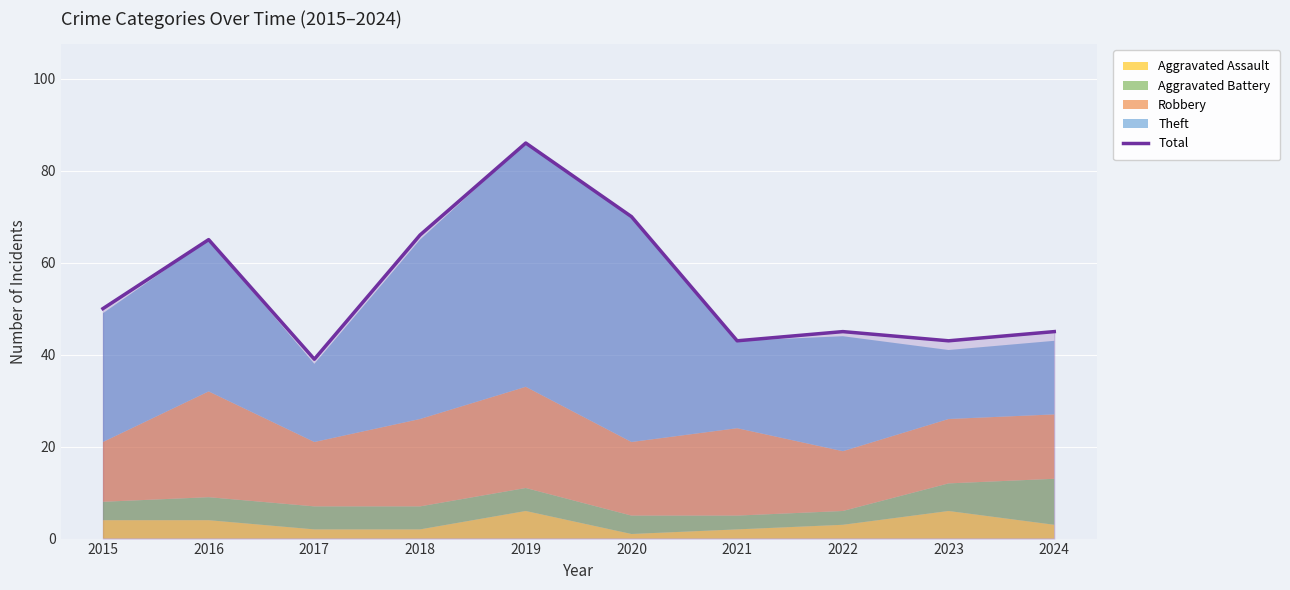

Does the chart display data point markers on the line(s)?

No